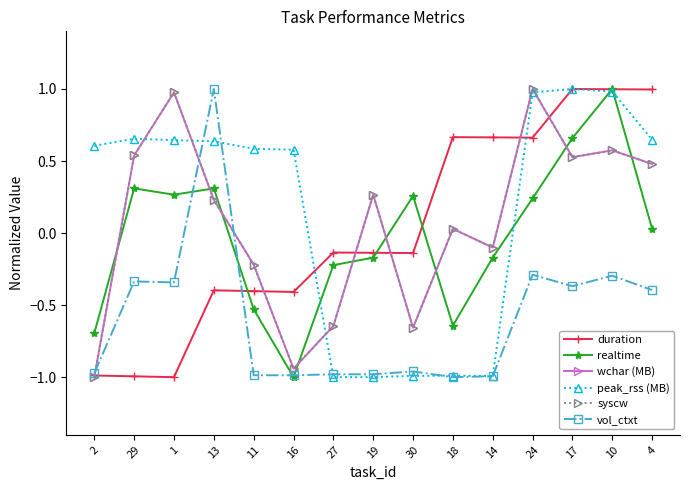

True or false: peak_rss (MB) and vol_ctxt cross at least once.

True